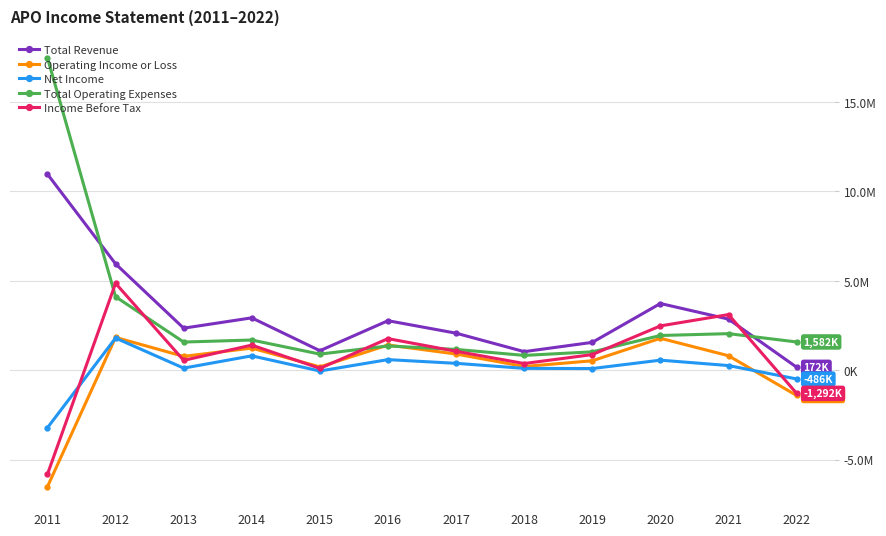

Is it true that Income Before Tax equals 377200 at 2018?

True